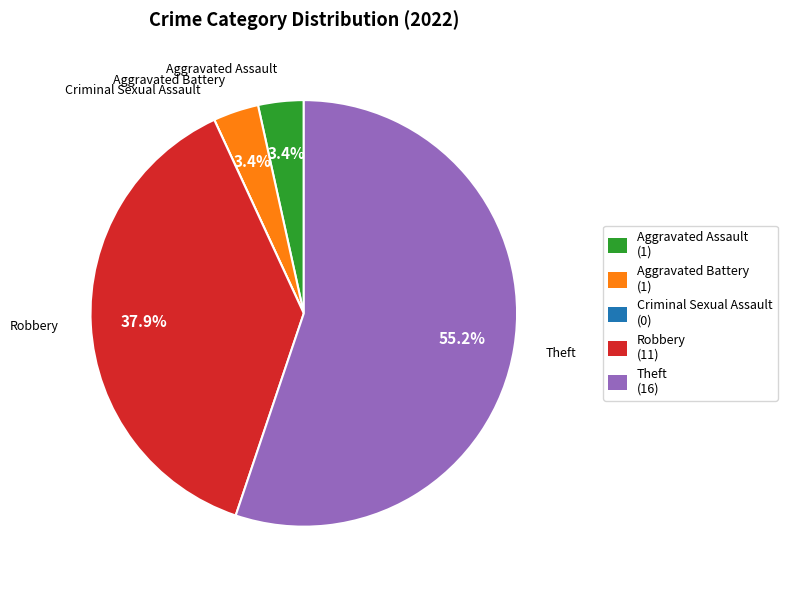

Which slice is the largest?

Theft